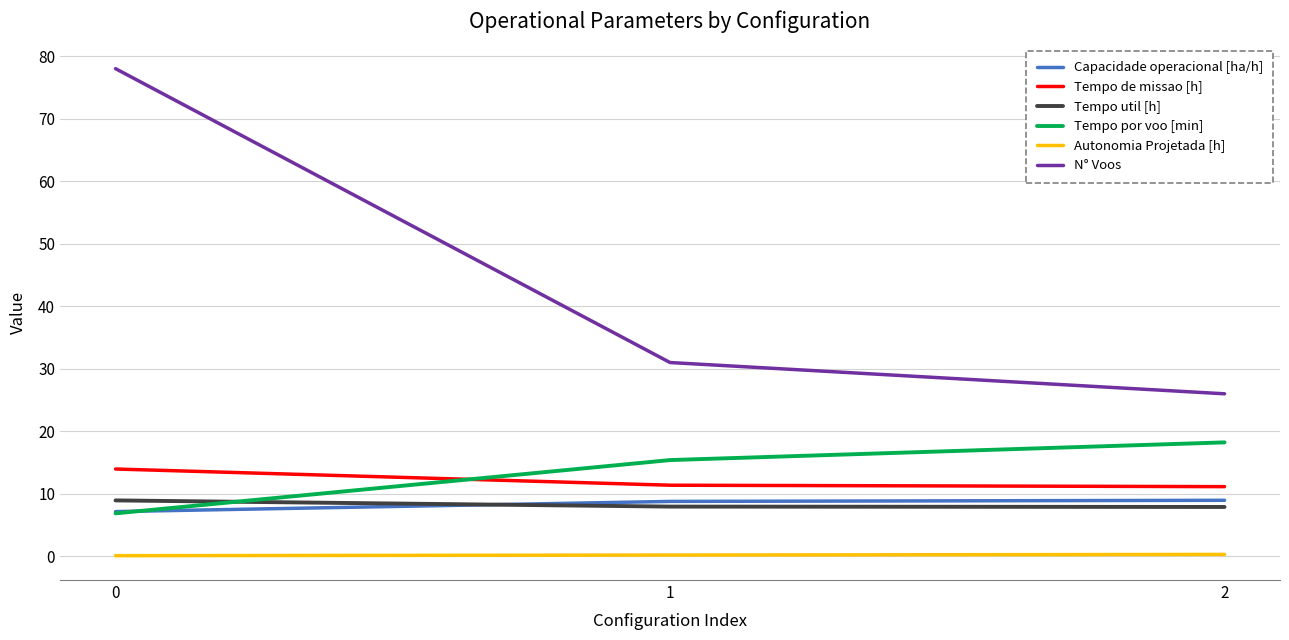

Which series has the largest total across all categories?

N° Voos